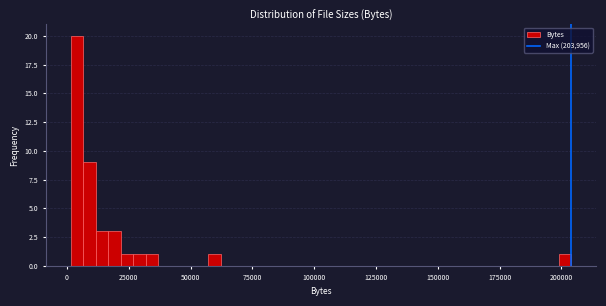

Around what value on the x-axis is the tallest bar? Give the approximate position of its centre, as read against the axis.

5000